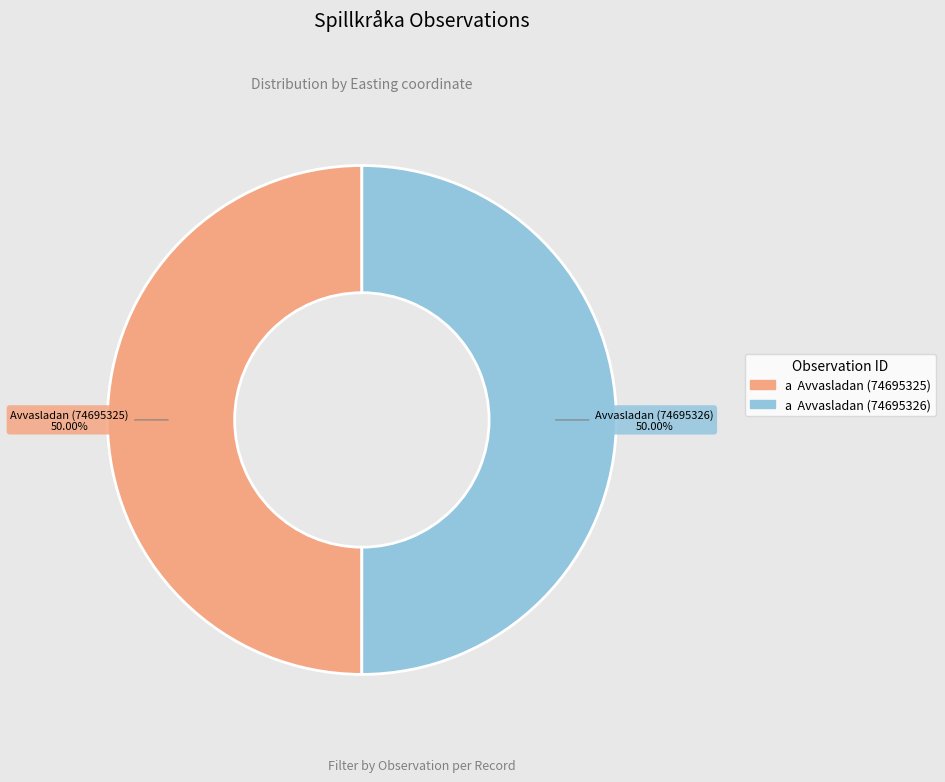

Is the sum of a Avvasladan (74695326) and a Avvasladan (74695325) greater than half?

Yes